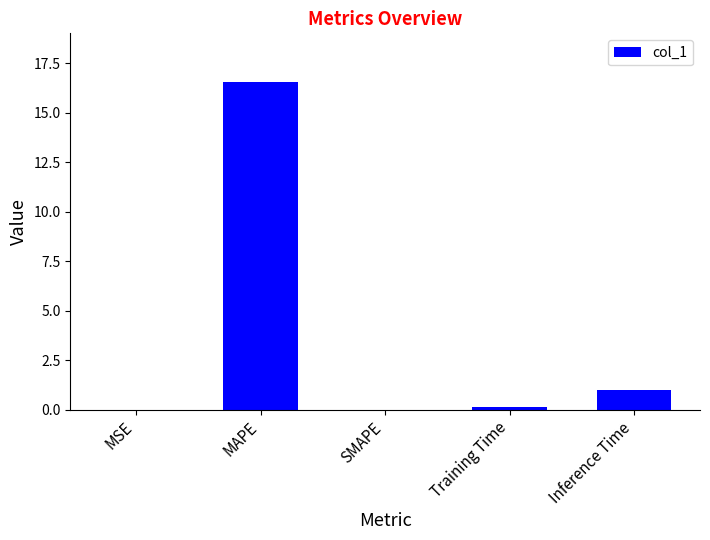

The chart shows a value of -10.6 at SMAPE. True or false?

False